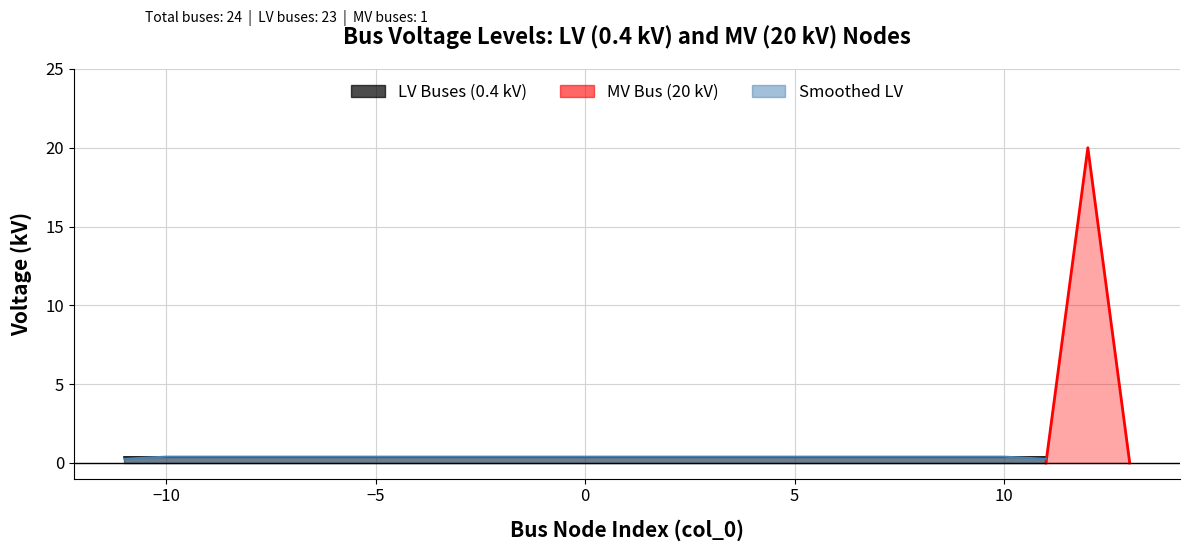

Reading right to left, transcribe all the data shown in this chart.

23=20.0	22=0.4	21=0.4	20=0.4	19=0.4	18=0.4	17=0.4	16=0.4	15=0.4	14=0.4	13=0.4	12=0.4	11=0.4	10=0.4	9=0.4	8=0.4	7=0.4	6=0.4	5=0.4	4=0.4	3=0.4	2=0.4	1=0.4	0=0.4